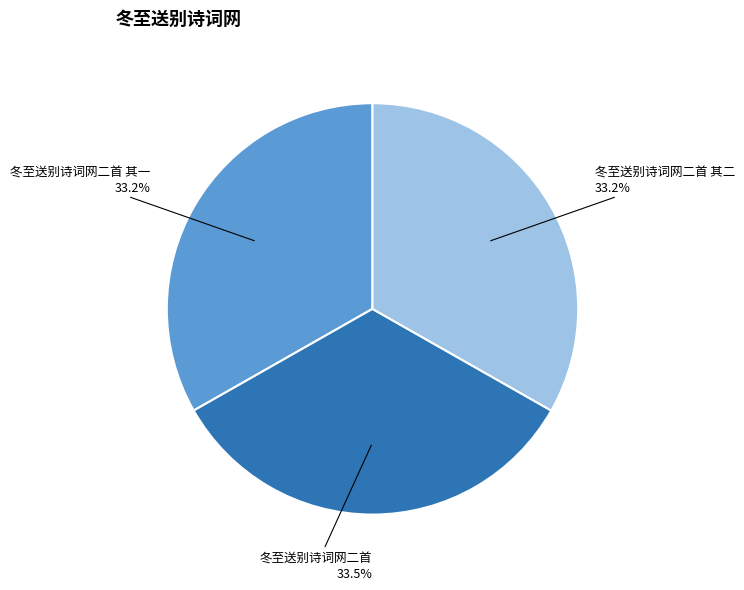

Is 冬至送别诗词网二首 其二 the majority of the pie?

No